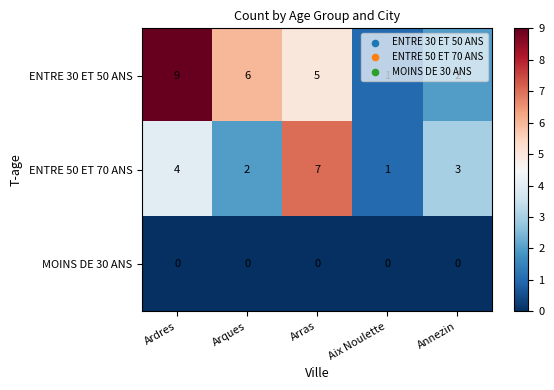

True or false: MOINS DE 30 ANS has a value of 0 at Ardres.

True